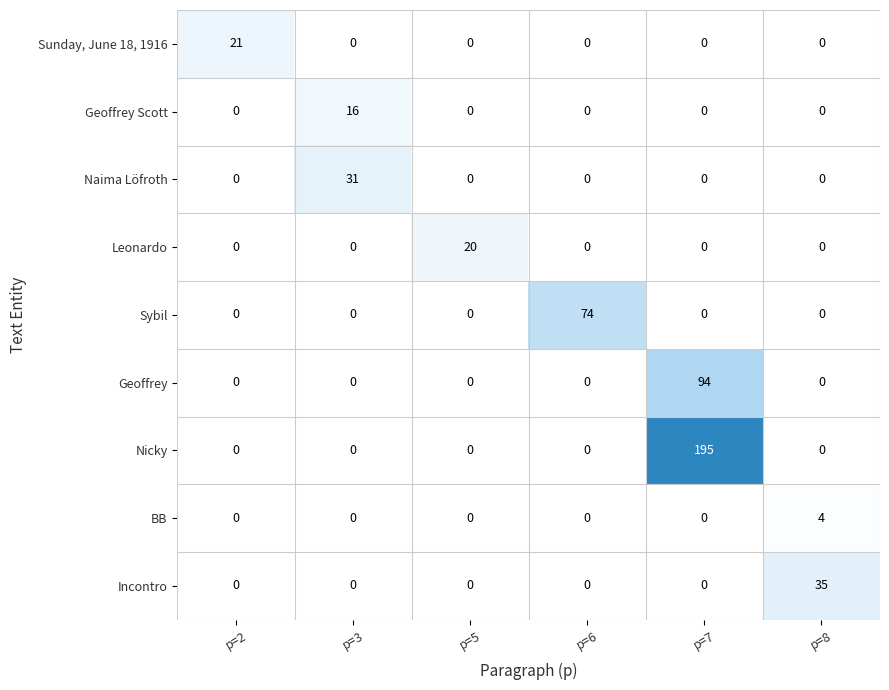

Which category has the highest value across all series?

p=7